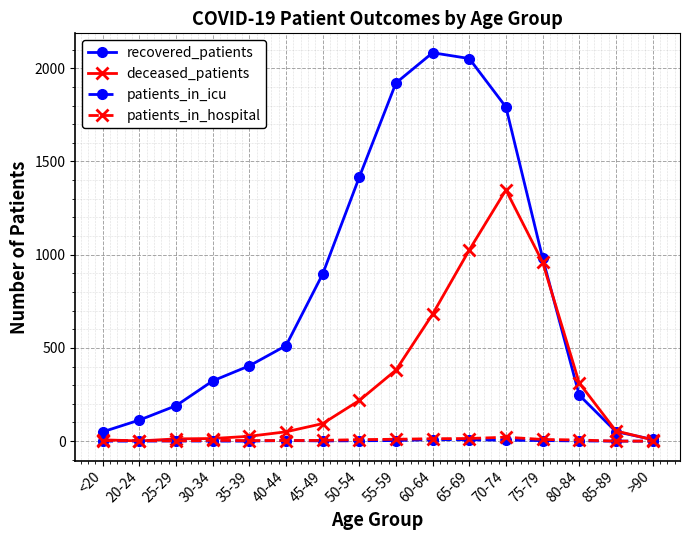

What is the difference between the deceased_patients values at 85-89 and 75-79?

905